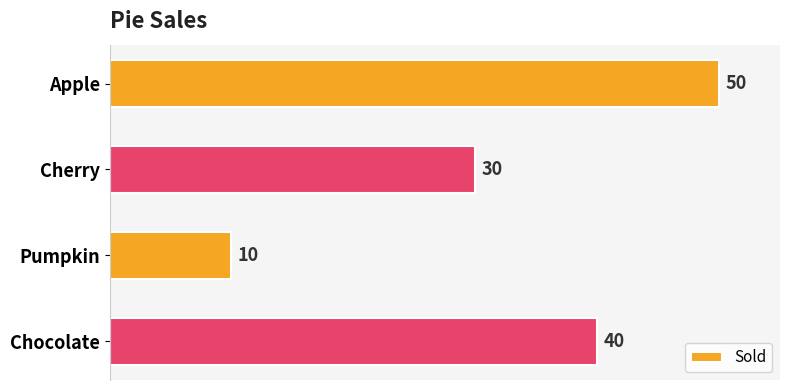

Which has a higher value, Cherry or Apple?

Apple